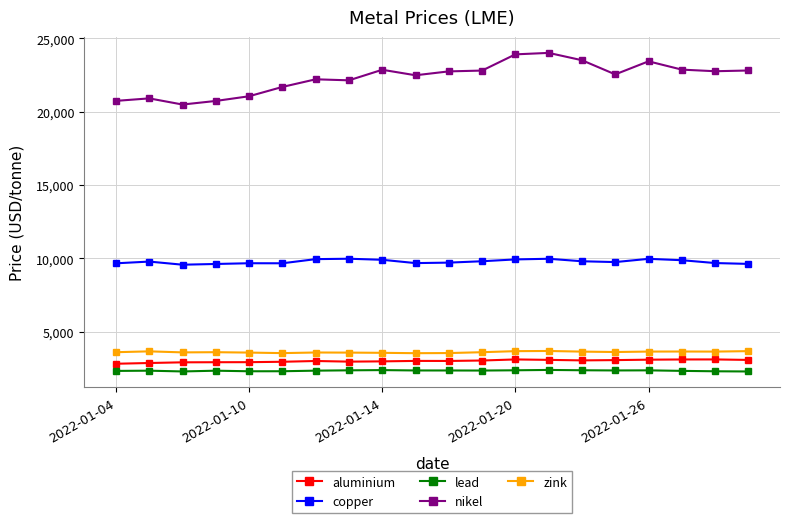

True or false: lead and aluminium cross at least once.

False